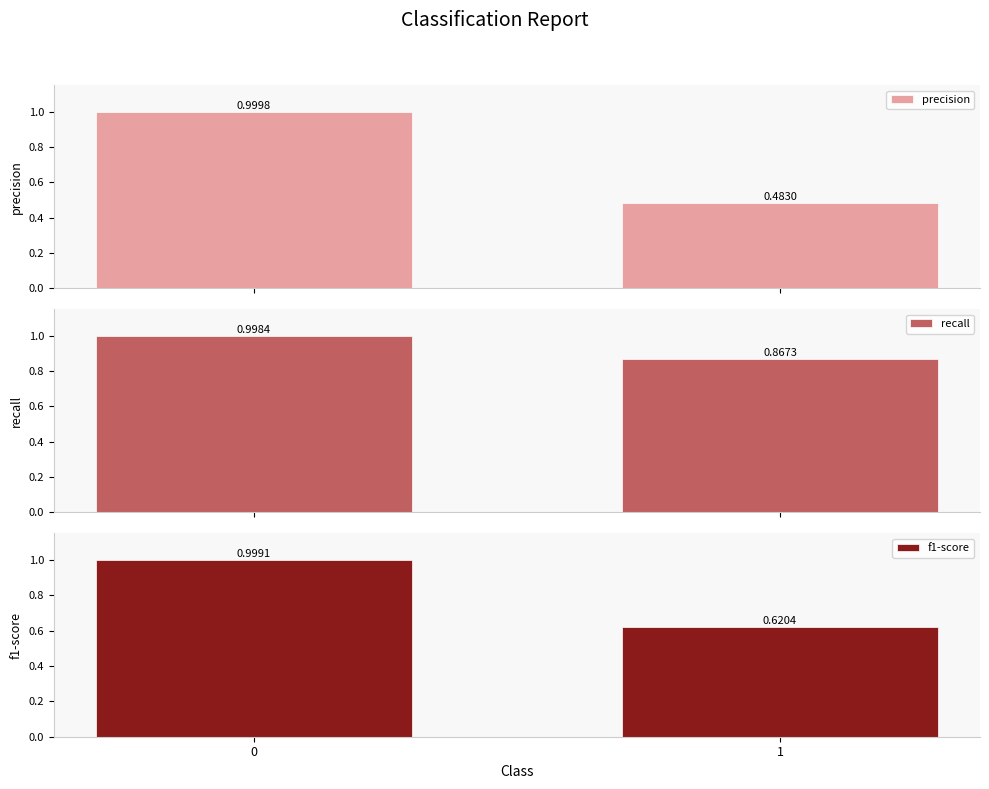

What is the greatest value displayed?

1.0